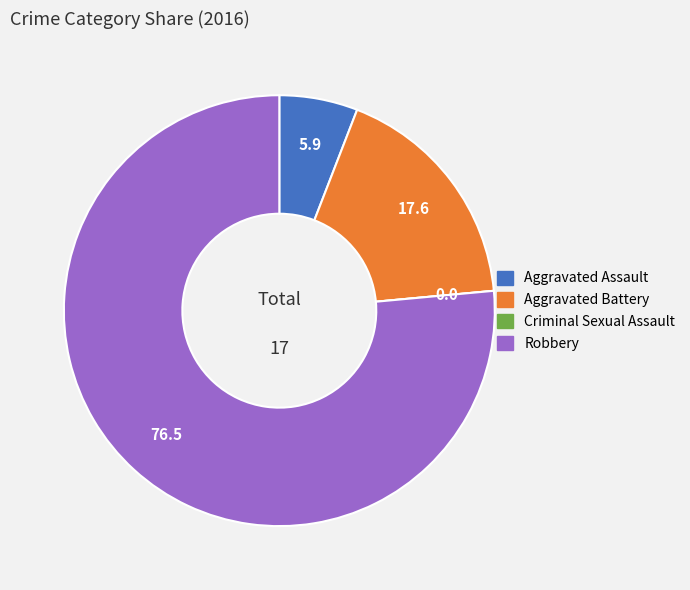

What is the largest slice in the pie chart?

Robbery